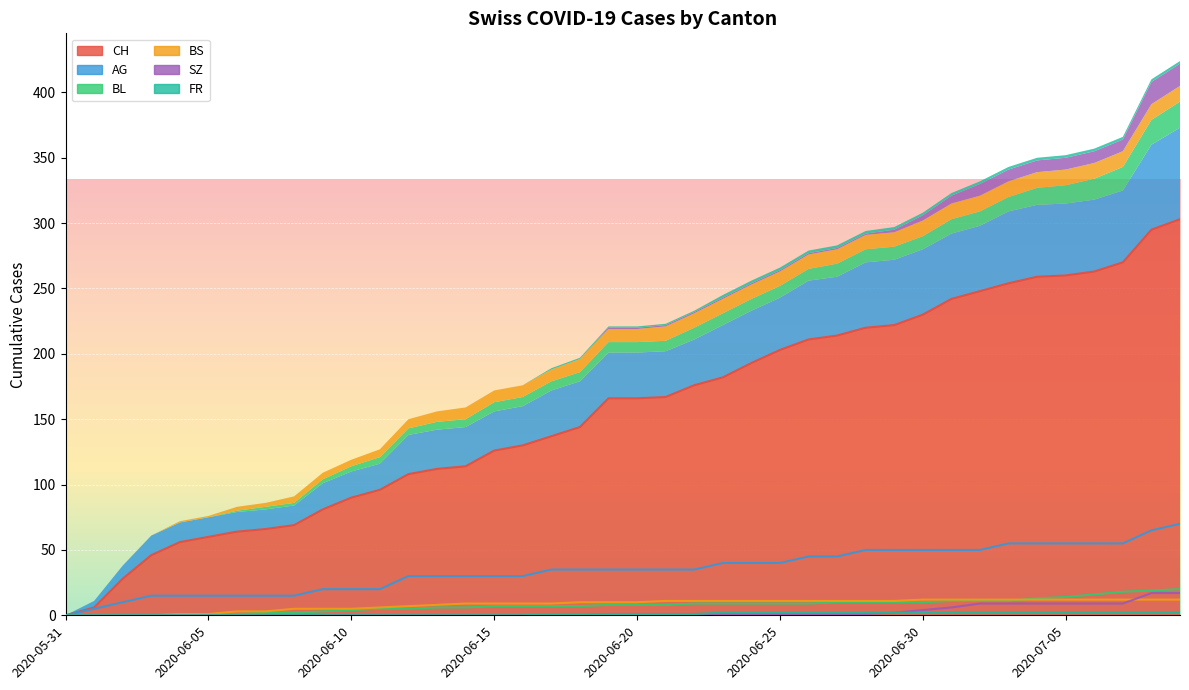

True or false: SZ has more than 0 interior local peaks.

False